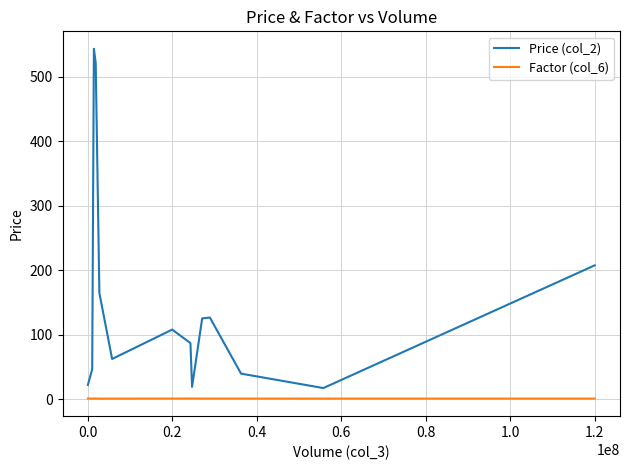

Rank the series by their maximum value, from lowest to highest.

Factor (col_6), Price (col_2)